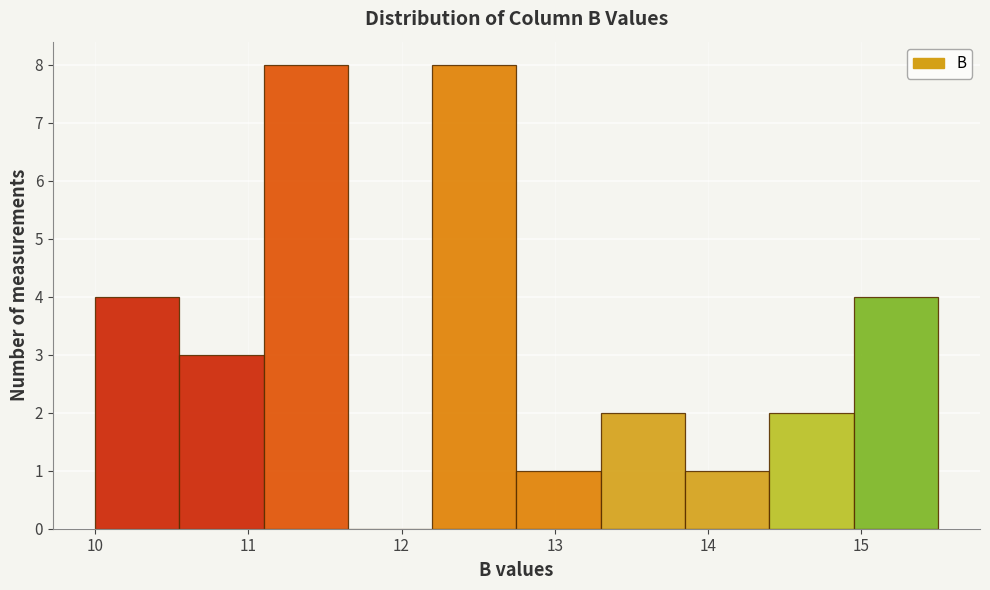

Reading left to right, list every bar in this chart as the range it spans on the x-axis followed by its height. Neither the bar edges nor the heights are printed on the chart, so give them approximately, as read against the axes.

10.00 to 10.55: 4
10.55 to 11.10: 3
11.10 to 11.65: 8
11.65 to 12.20: 0
12.20 to 12.75: 8
12.75 to 13.30: 1
13.30 to 13.85: 2
13.85 to 14.40: 1
14.40 to 14.95: 2
14.95 to 15.50: 4